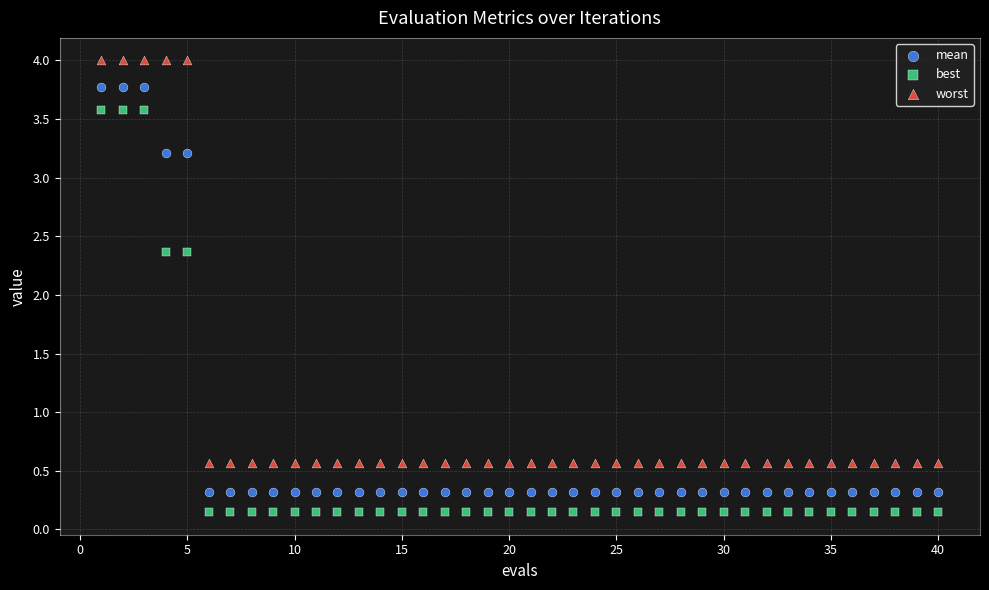

What is the X range (max minus min) for the scatter plot?

39.0